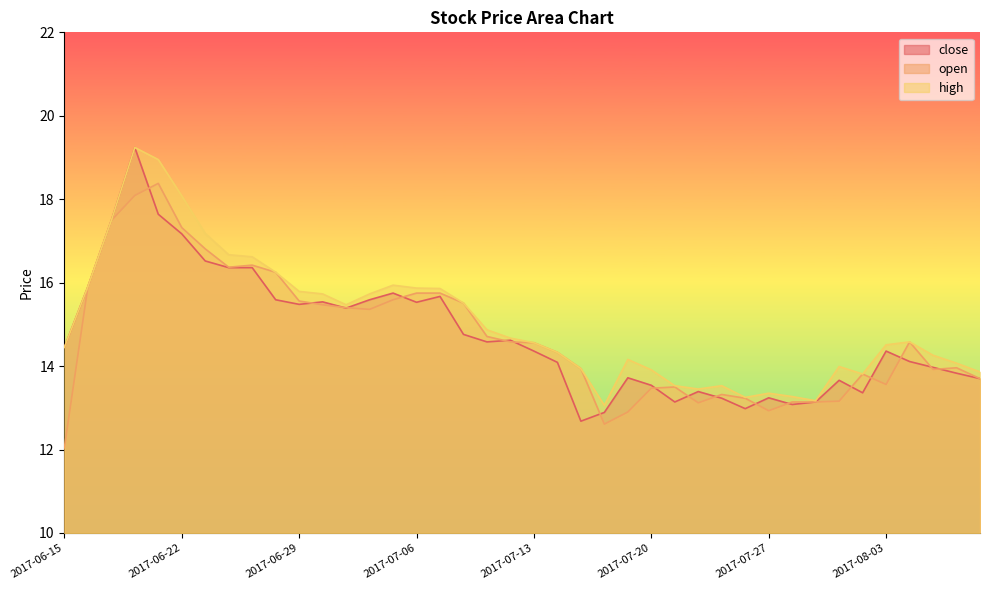

True or false: high and open intersect in this chart.

False